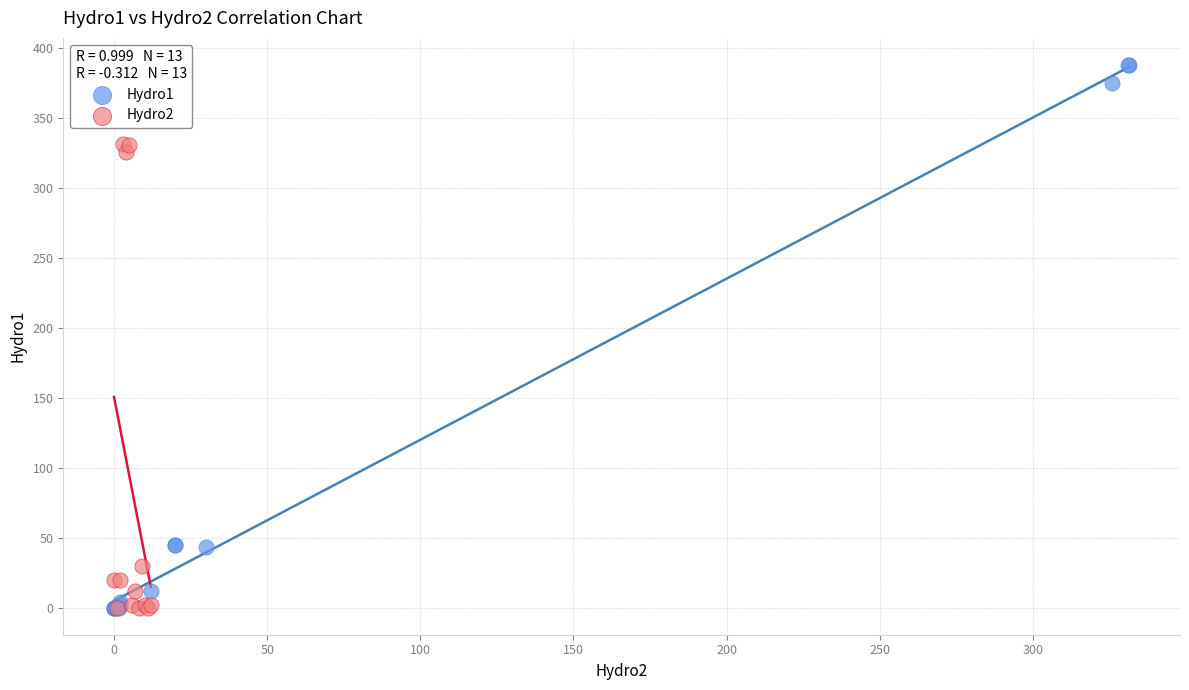

Which series contains the highest Y value?

Hydro1